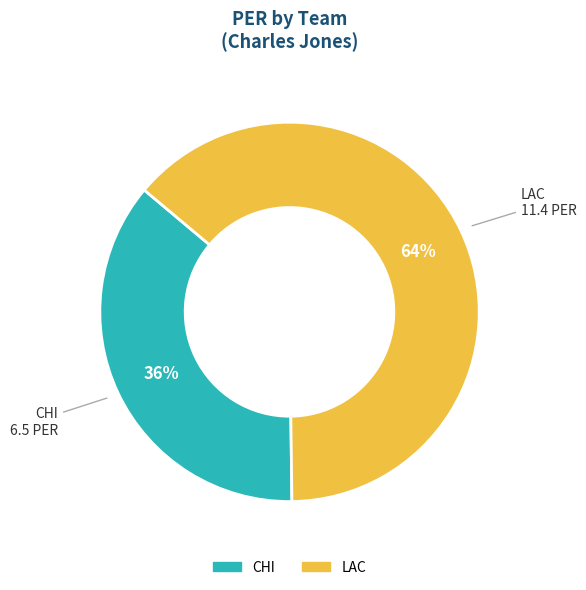

Which category has the smallest portion of the pie?

CHI